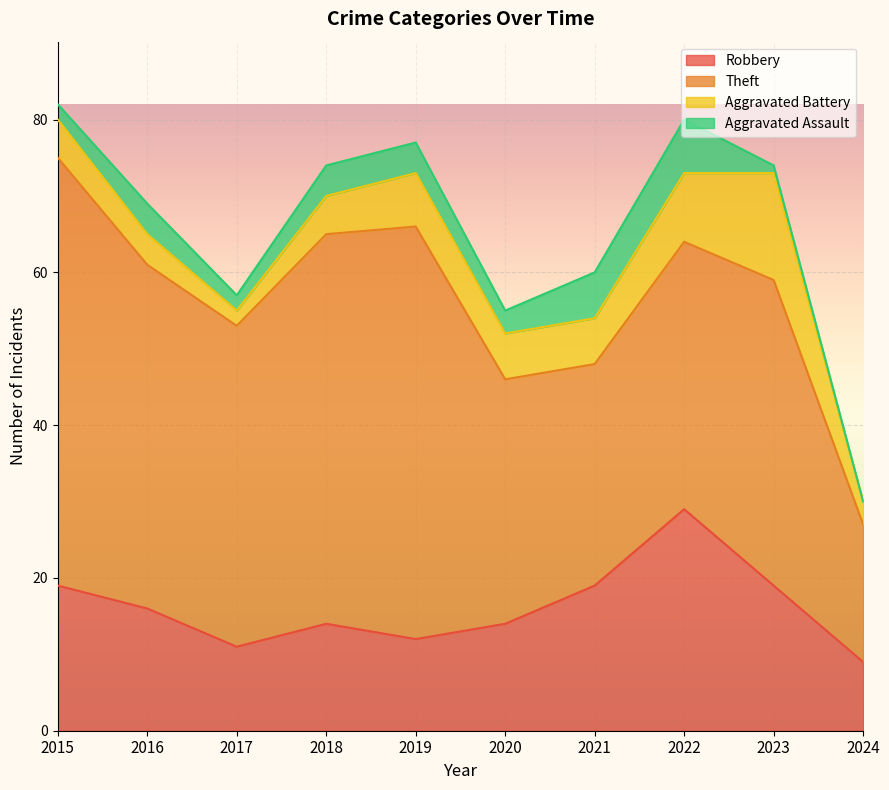

True or false: Aggravated Assault and Robbery intersect in this chart.

False